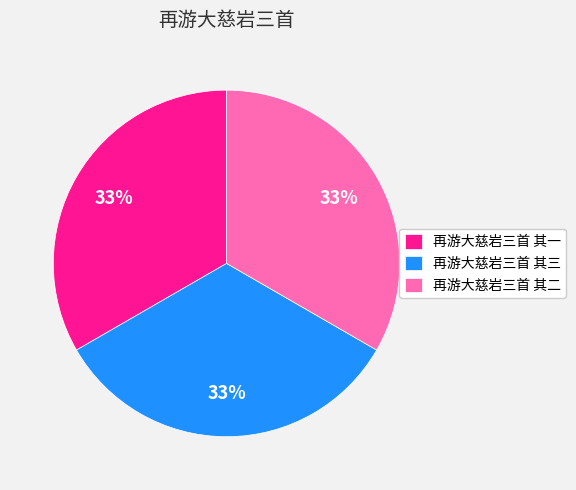

The 再游大慈岩三首 其三 slice represents 41% of the pie. True or false?

False